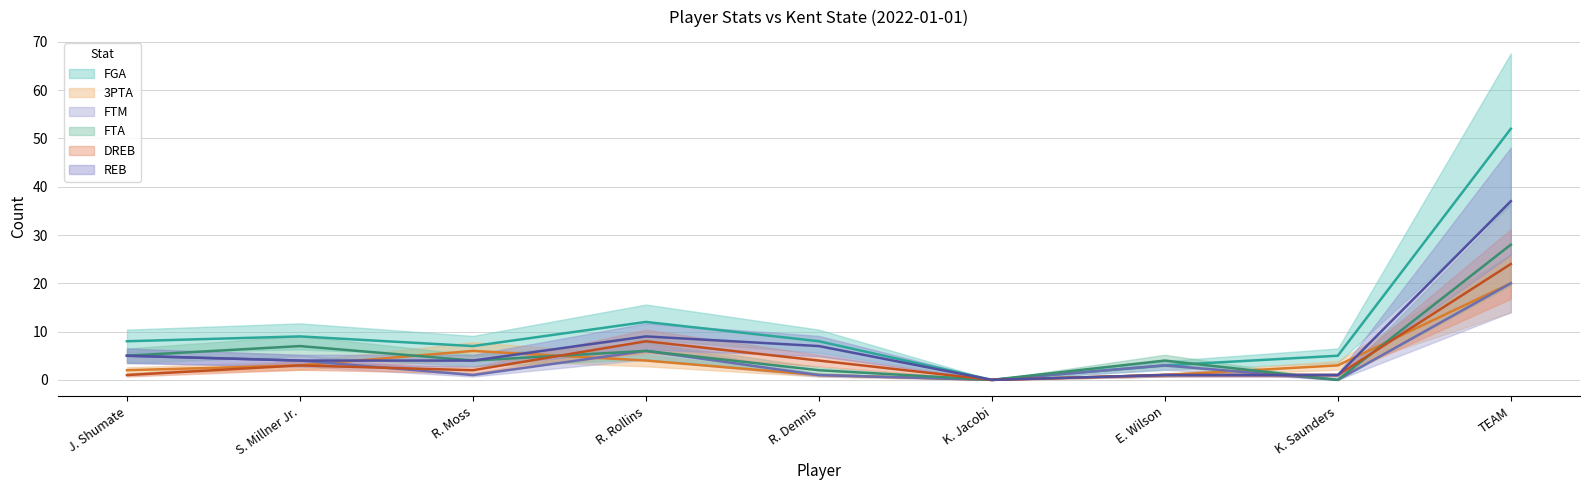

Where is FTM nearest to the value 10?

R. Rollins